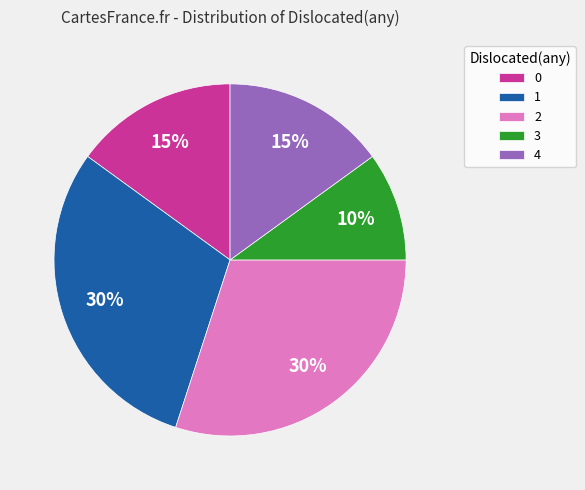

To the nearest percent, what portion does 1 represent?

30%